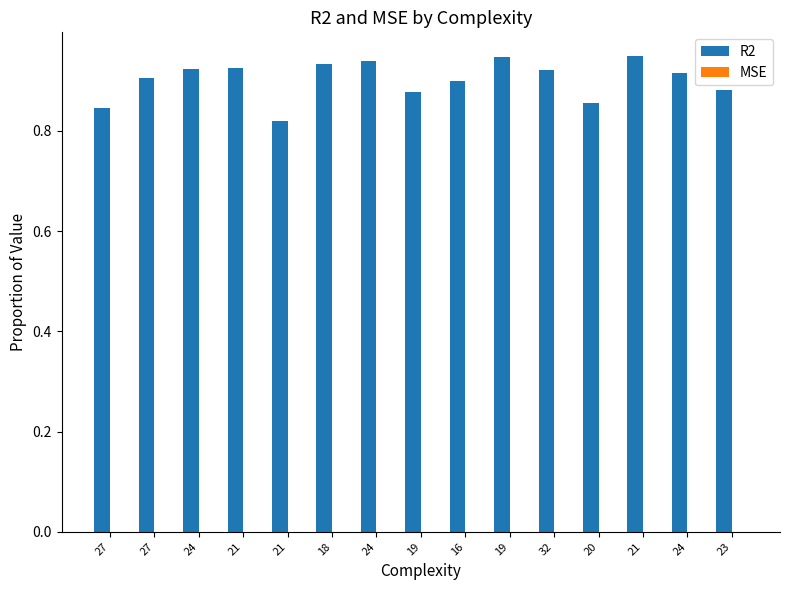

Rank the series at 19 from highest to lowest value.

R2, MSE